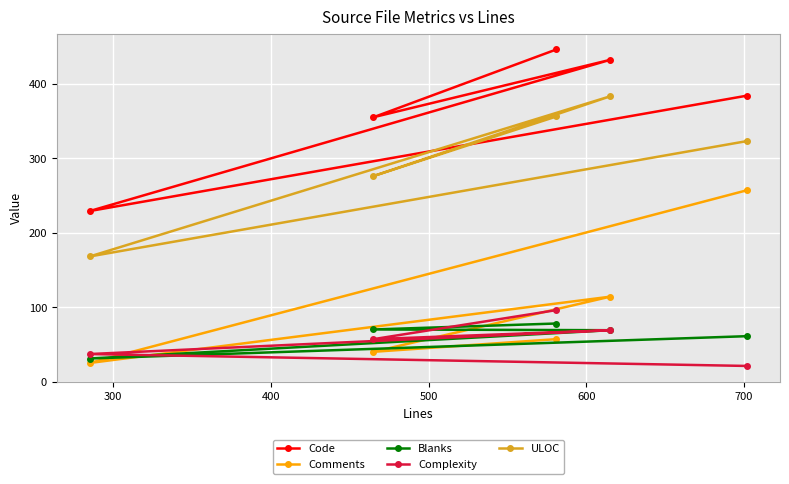

How many values in the ULOC series are below 323?

2